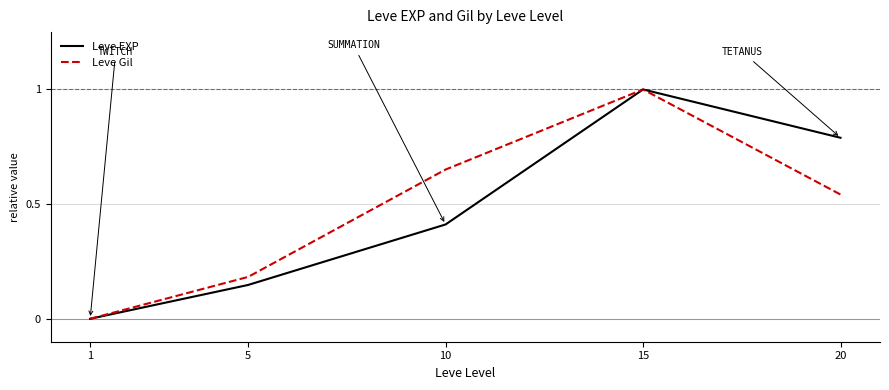

Is this an area chart (filled region under the line)?

No